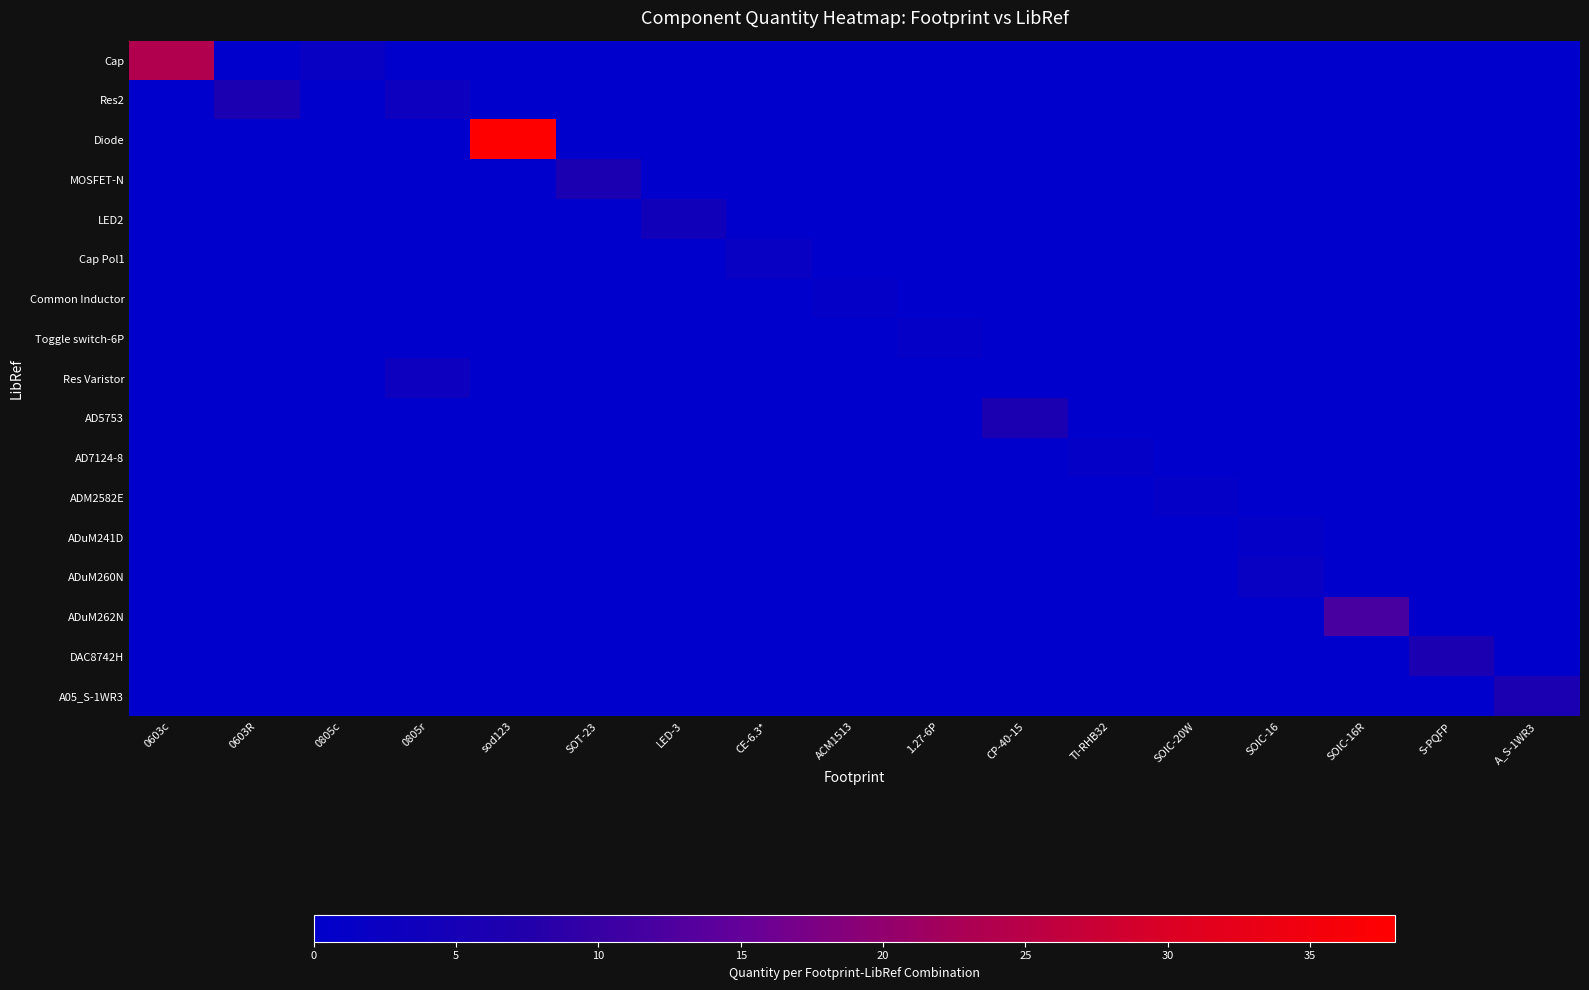

Between TI-RHB32 and SOIC-20W, which is larger?

TI-RHB32